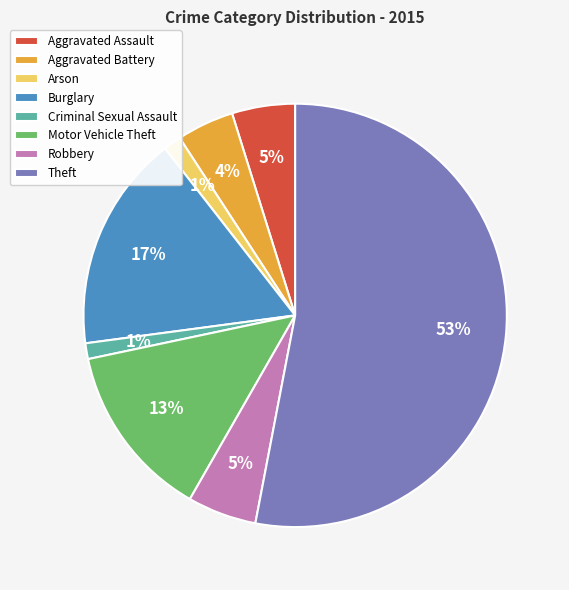

What is the ratio of the value at Aggravated Assault to the value at Motor Vehicle Theft?

0.4